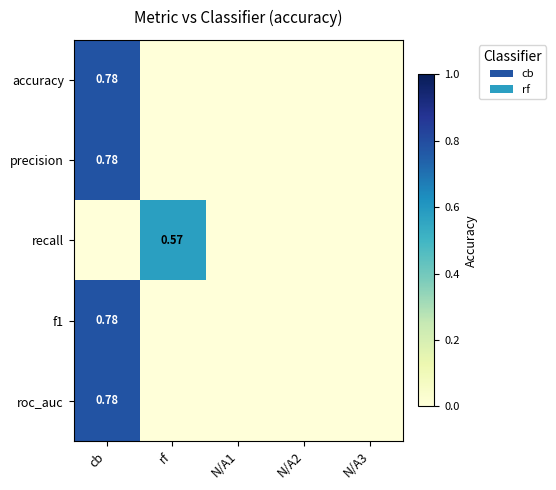

At rf, list the series in order from largest to smallest.

recall, accuracy, precision, f1, roc_auc